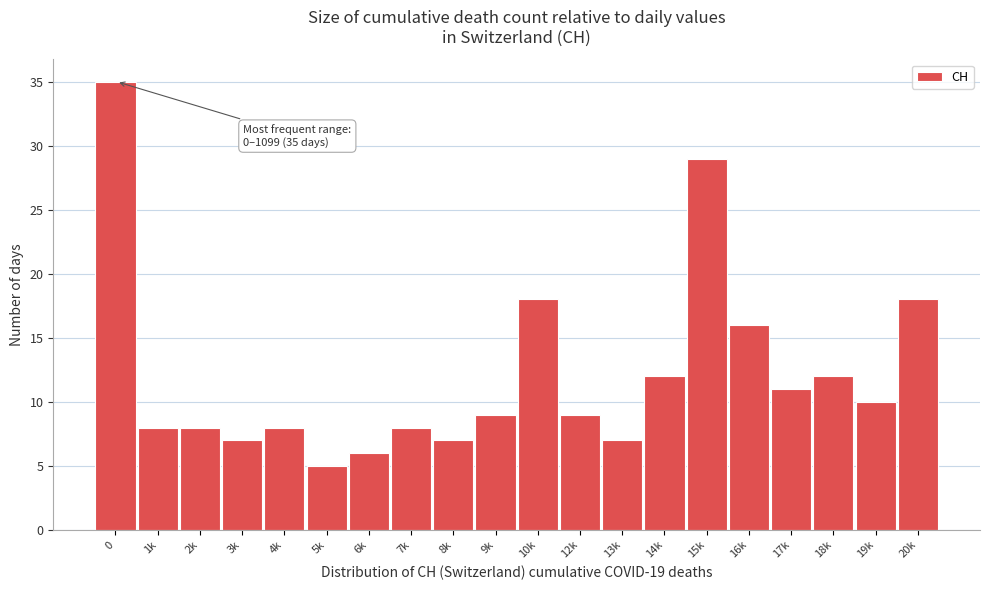

Reading left to right, extract all data points from this chart.

0=35	1k=8	2k=8	3k=7	4k=8	5k=5	6k=6	7k=8	8k=7	9k=9	10k=18	12k=9	13k=7	14k=12	15k=29	16k=16	17k=11	18k=12	19k=10	20k=18